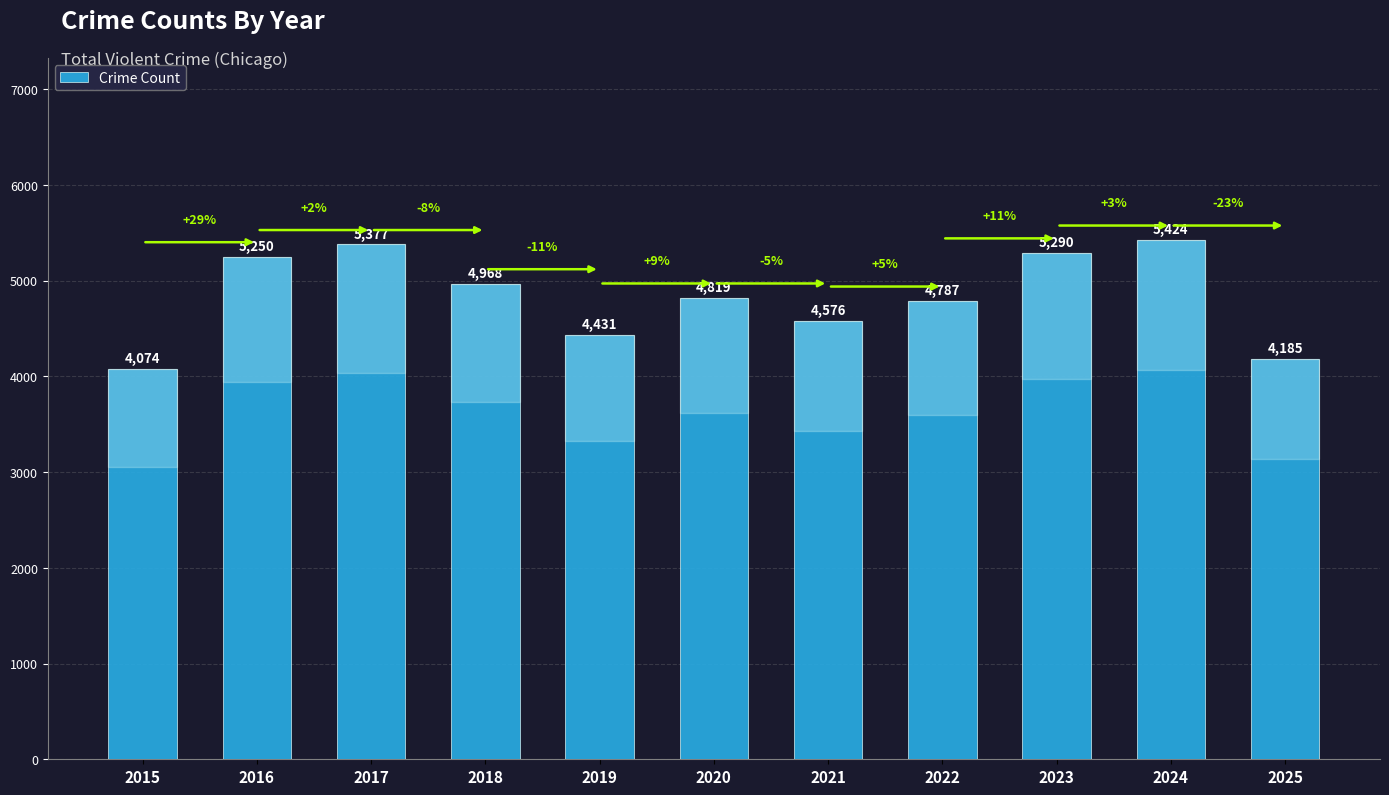

Does the chart contain stacked bars?

No